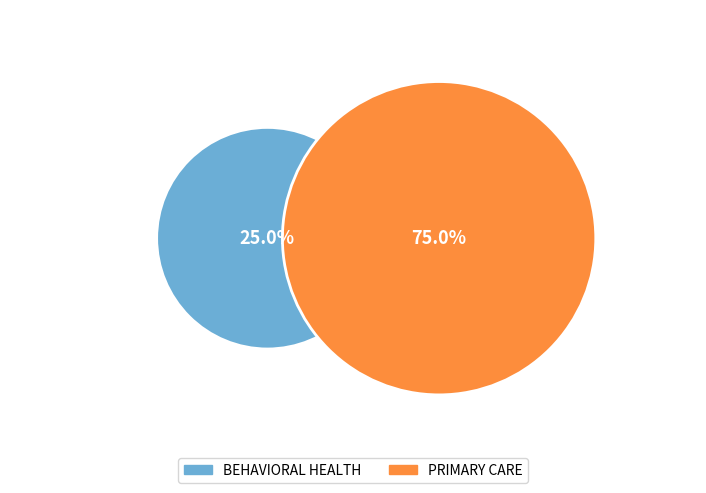

To the nearest percent, what portion does PRIMARY CARE represent?

75%